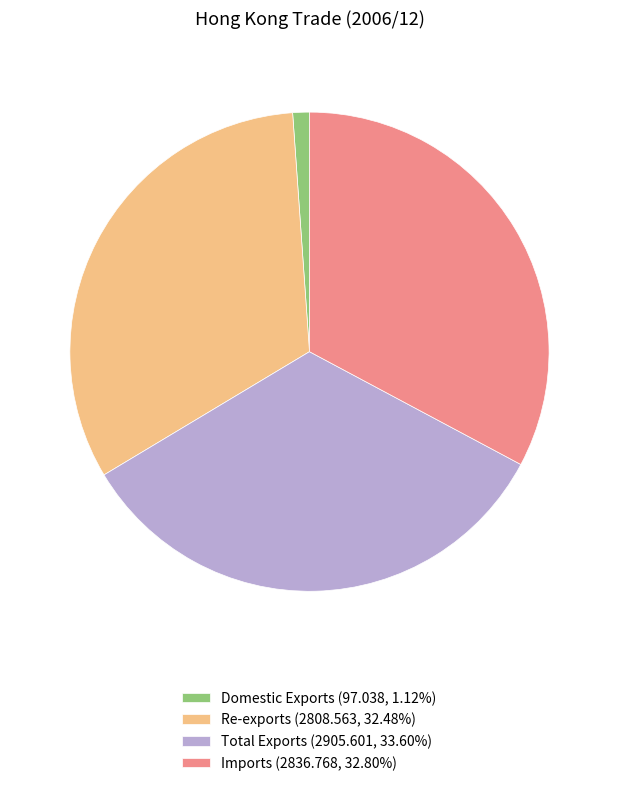

Do Domestic Exports and Re-exports together represent more than half of the pie?

No